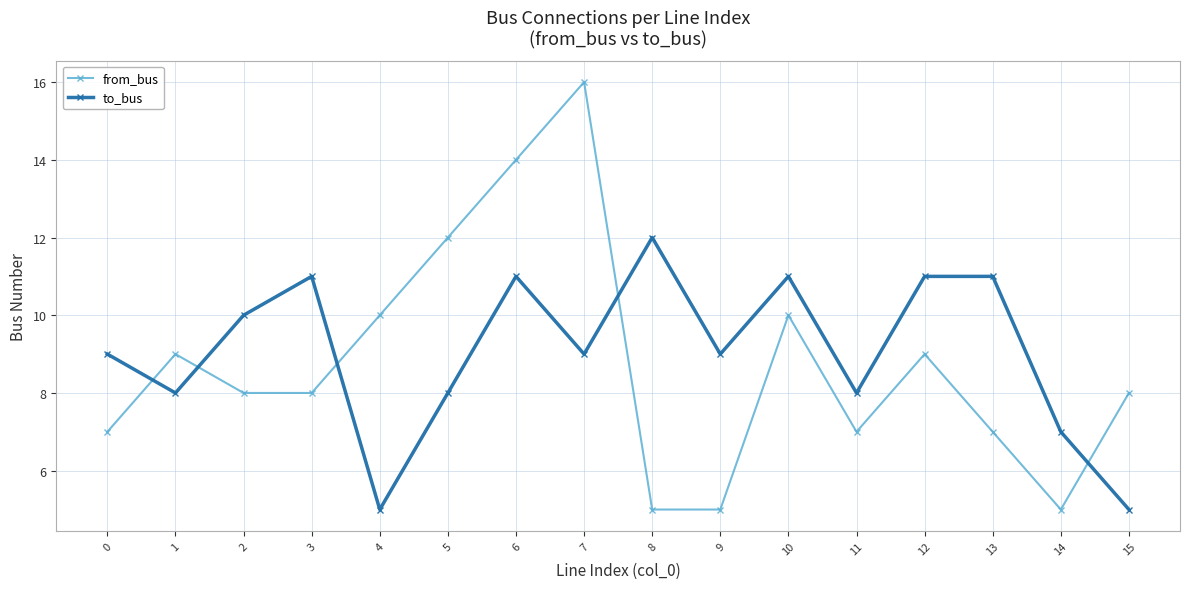

The to_bus series shows 5 at 0. True or false?

False